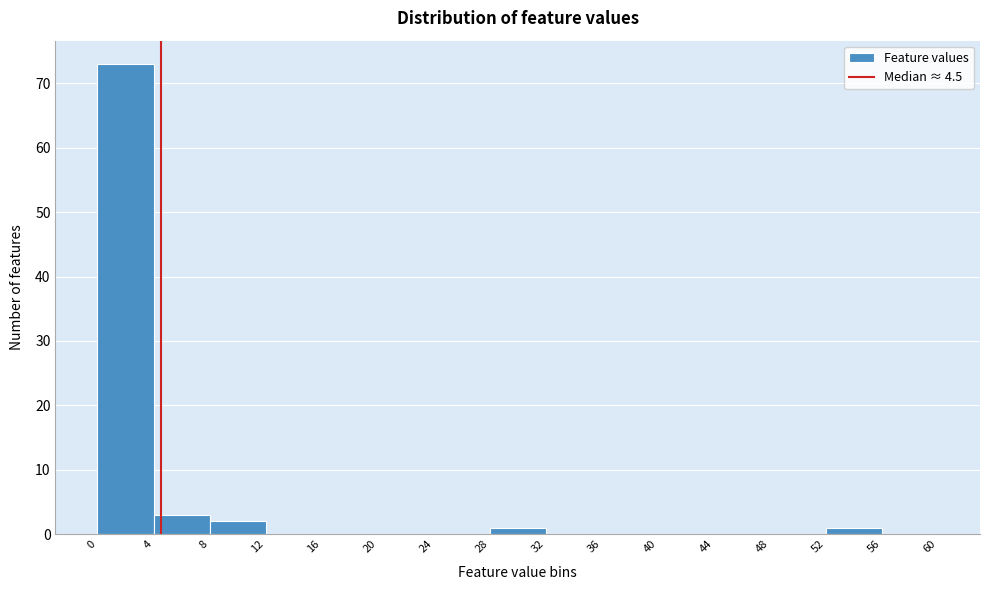

Reading left to right, list every bar in this chart as the range it spans on the x-axis followed by its height. The values are not printed on the chart, so give them approximately, as read against the axis.

0 to 4: 73
4 to 8: 3
8 to 12: 2
12 to 16: 0
16 to 20: 0
20 to 24: 0
24 to 28: 0
28 to 32: 1
32 to 36: 0
36 to 40: 0
40 to 44: 0
44 to 48: 0
48 to 52: 0
52 to 56: 1
56 to 60: 0